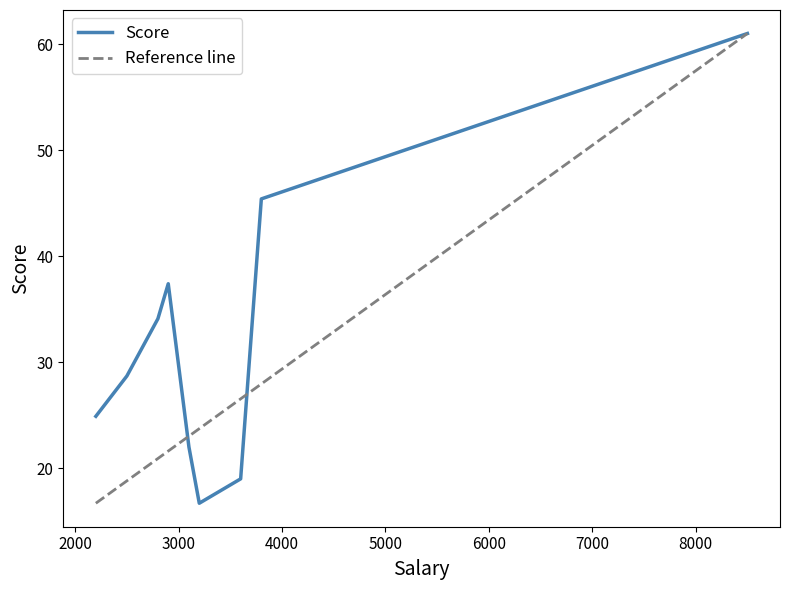

What is the lowest value of the Score series?

16.7